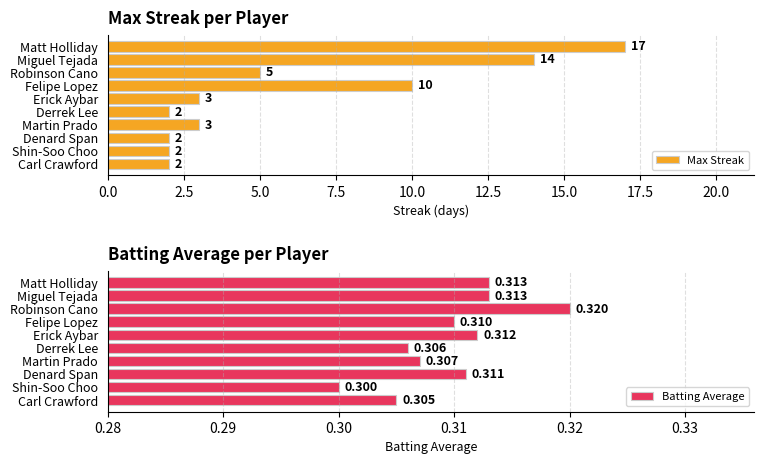

At which label is Batting Average closest to 0?

Shin-Soo Choo